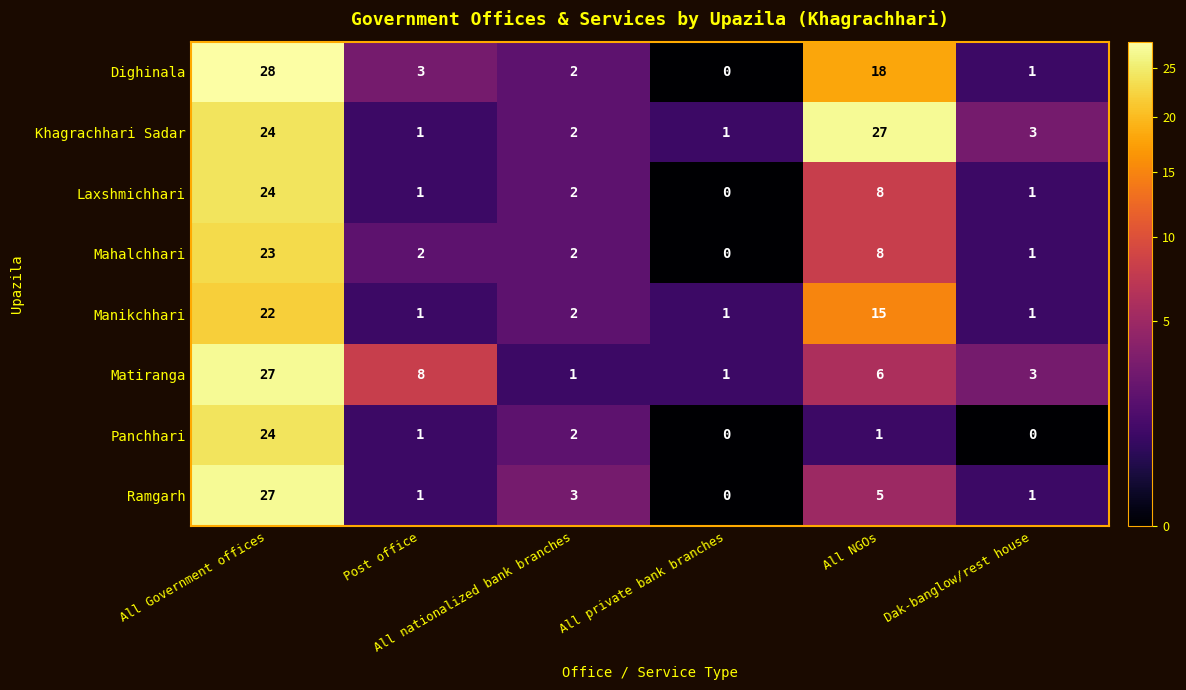

What is the difference between the second highest and minimum values in the Dighinala series?

18